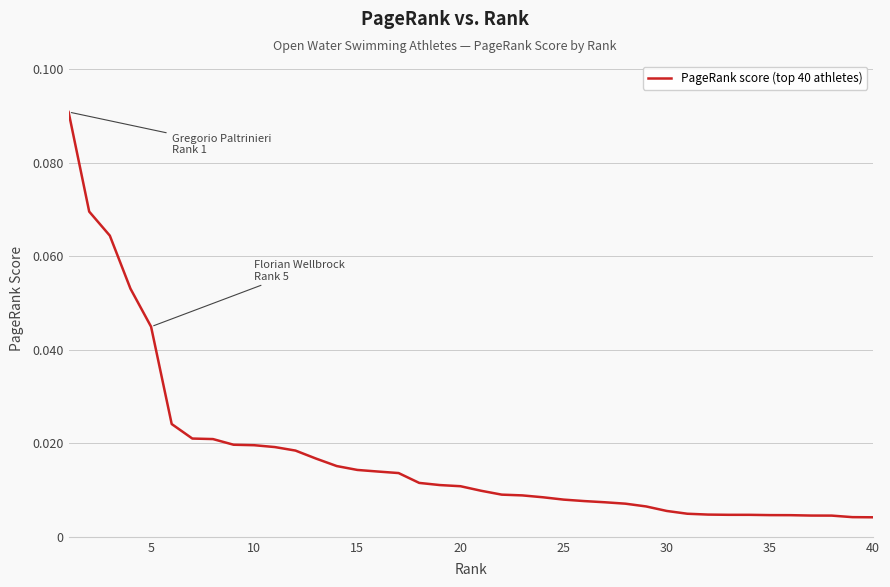

Does the chart have visible grid lines?

Yes